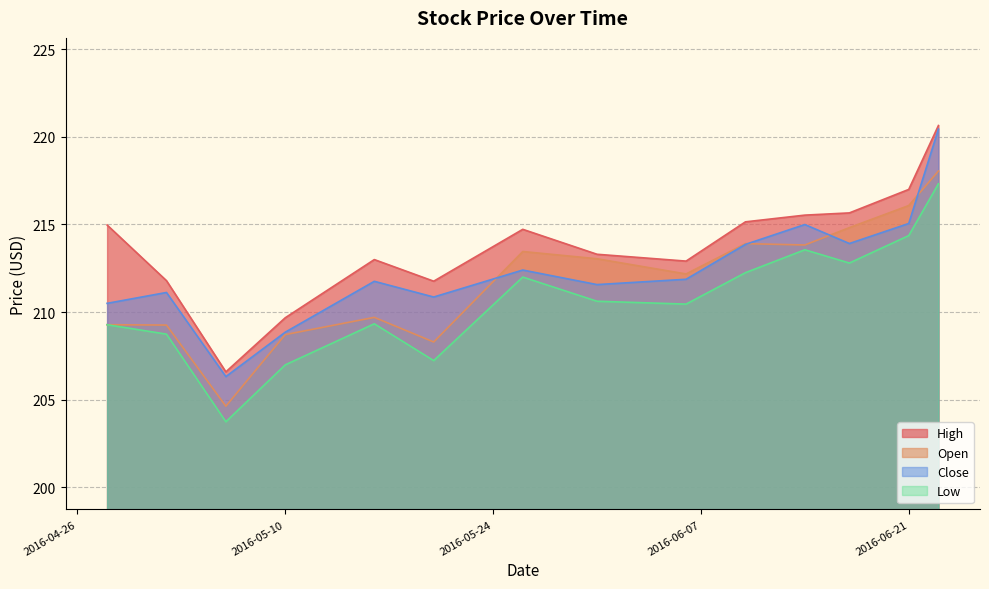

The Close series shows 211.6 at 2016-05-31. True or false?

True